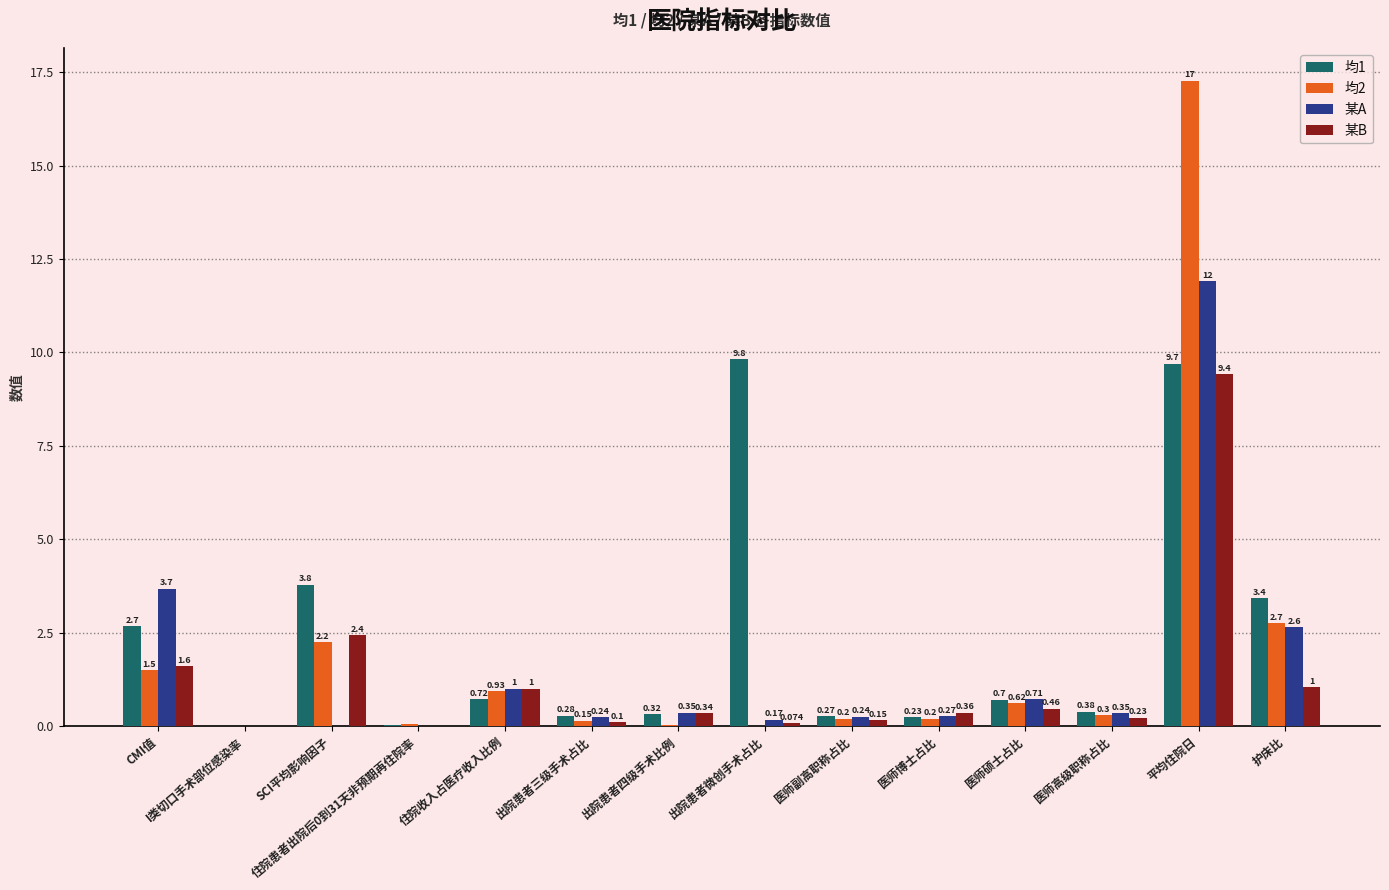

What are all the series names shown in the legend?

均1, 均2, 某A, 某B